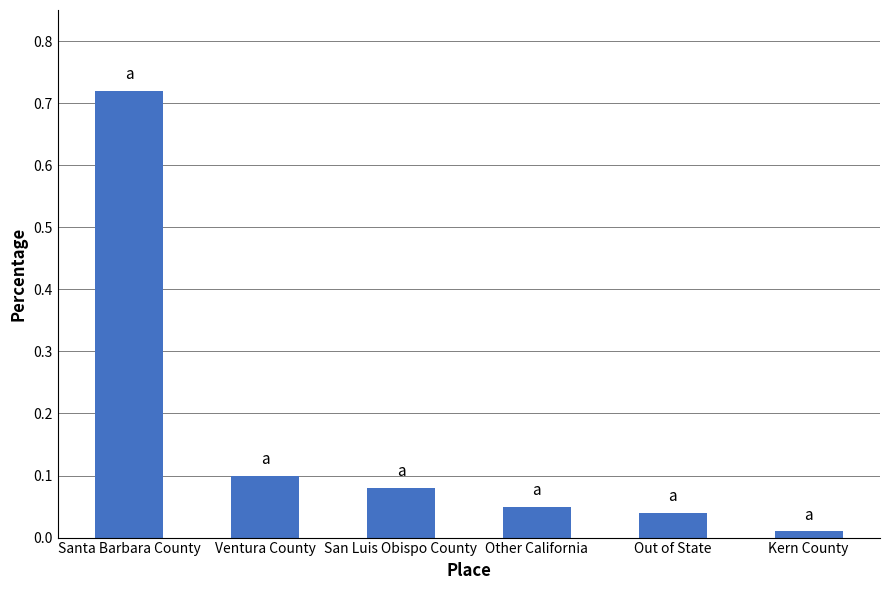

Is it true that the value at San Luis Obispo County is 0.0?

False